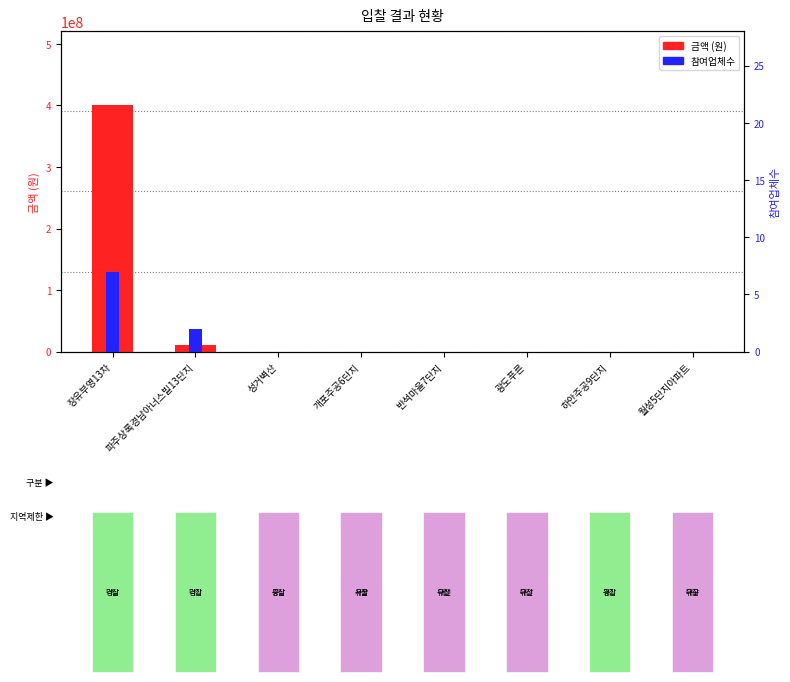

What is the difference between the second highest and second lowest values in the 금액 (원) series?

10872000